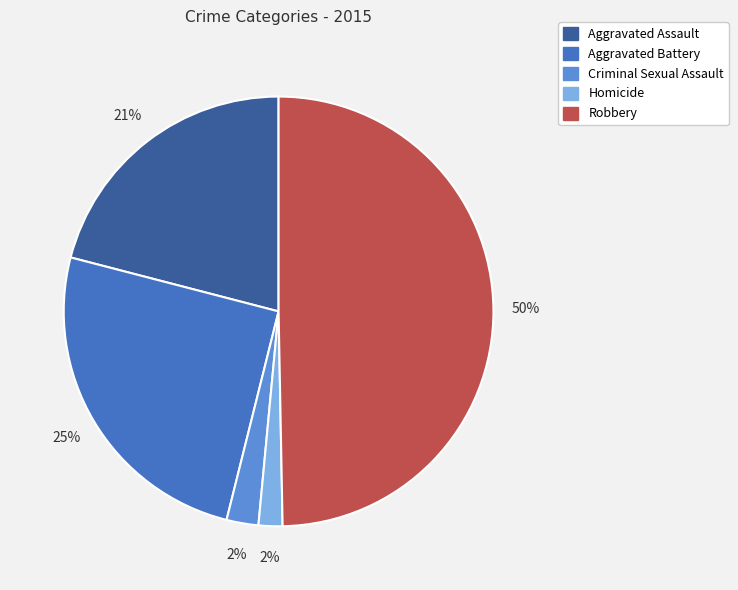

True or false: Homicide accounts for 2% of the total.

True